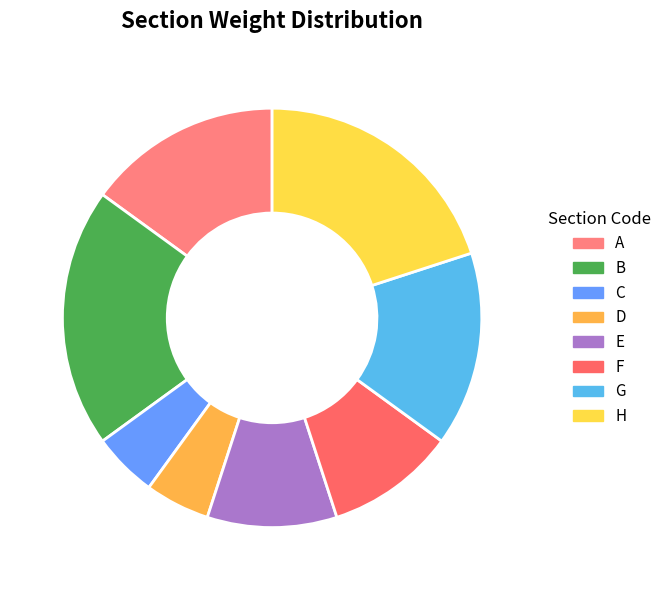

To the nearest percent, what is the difference between the E and D slice percentages?

5%